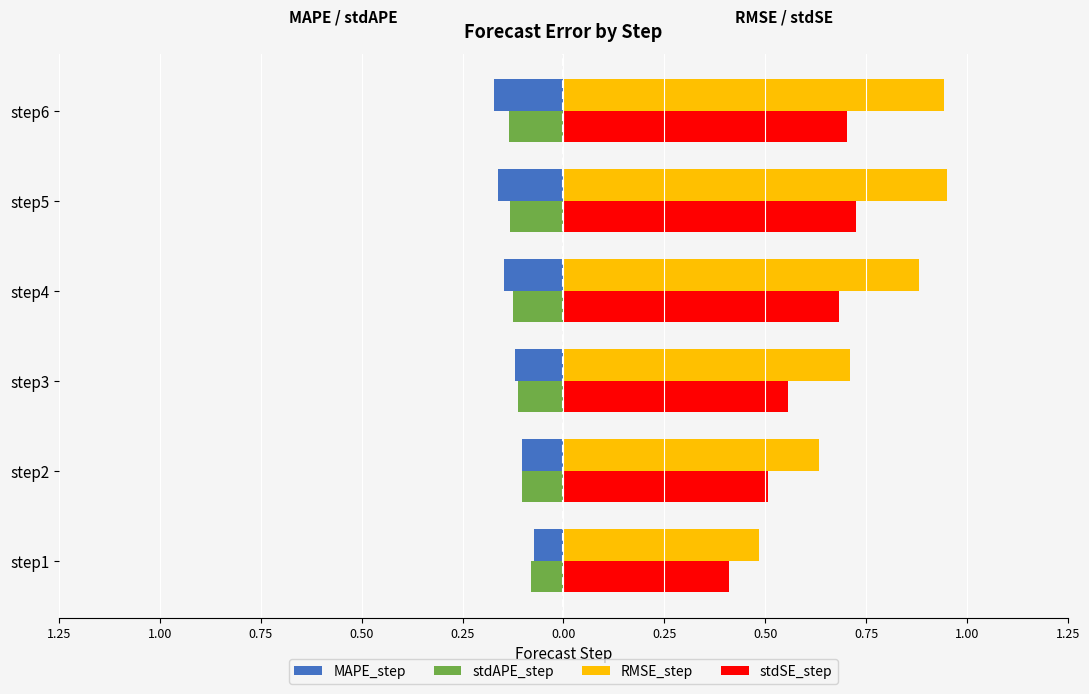

What are all the series names shown in the legend?

MAPE_step, stdAPE_step, RMSE_step, stdSE_step